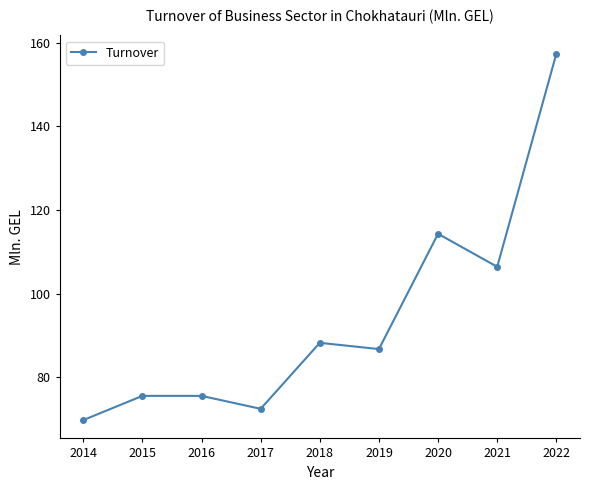

What is the value of the 7th point from the left?

114.3